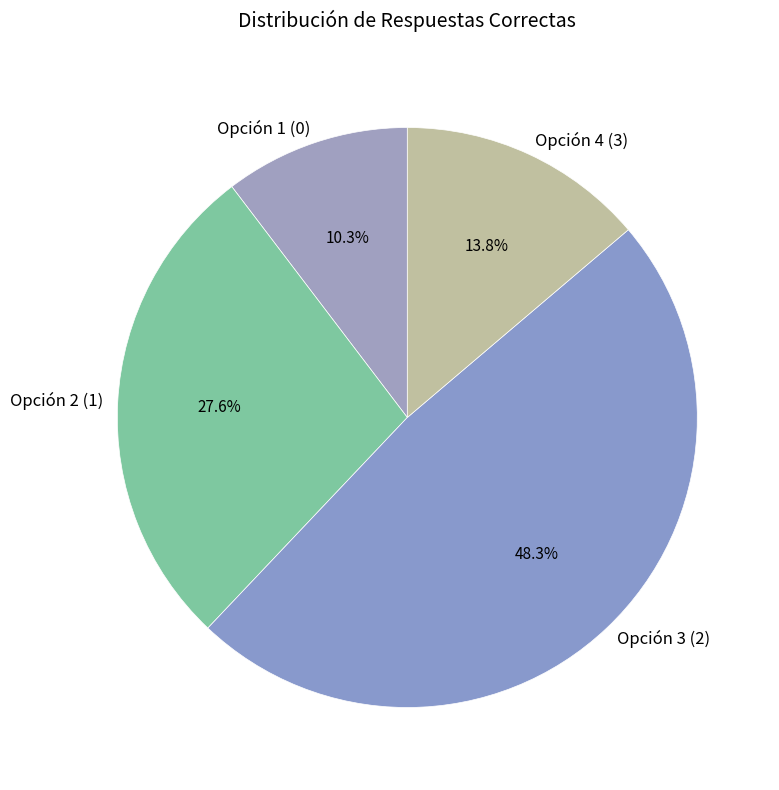

The Opción 2 (1) slice represents 10% of the pie. True or false?

False